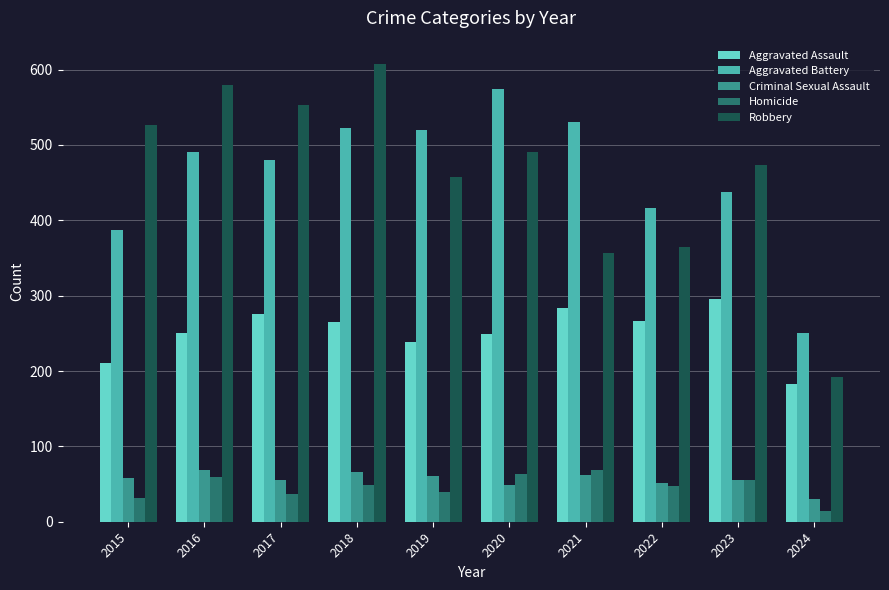

What is the minimum value shown in the chart?

14